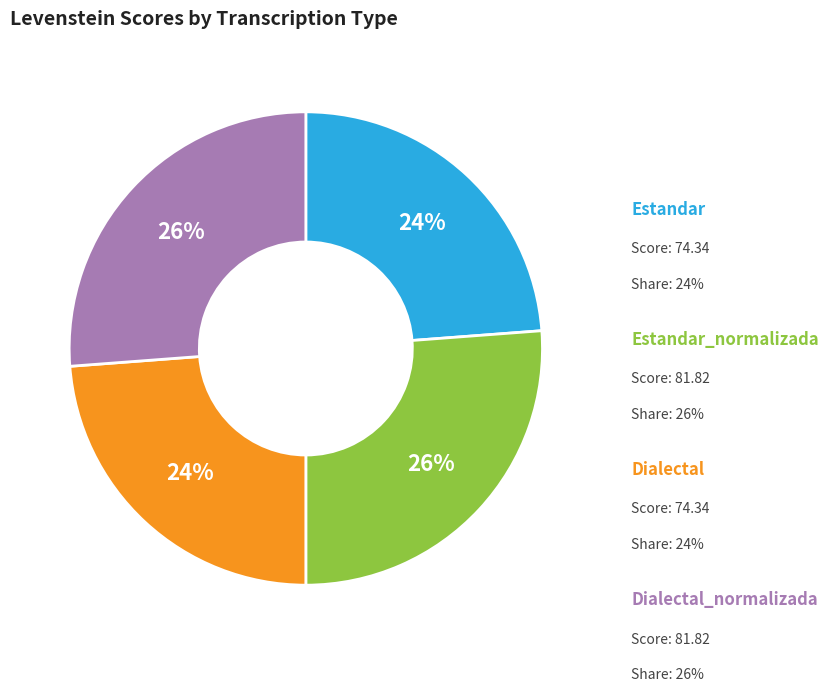

To the nearest percent, what is the difference between the largest and smallest slice percentages?

2%